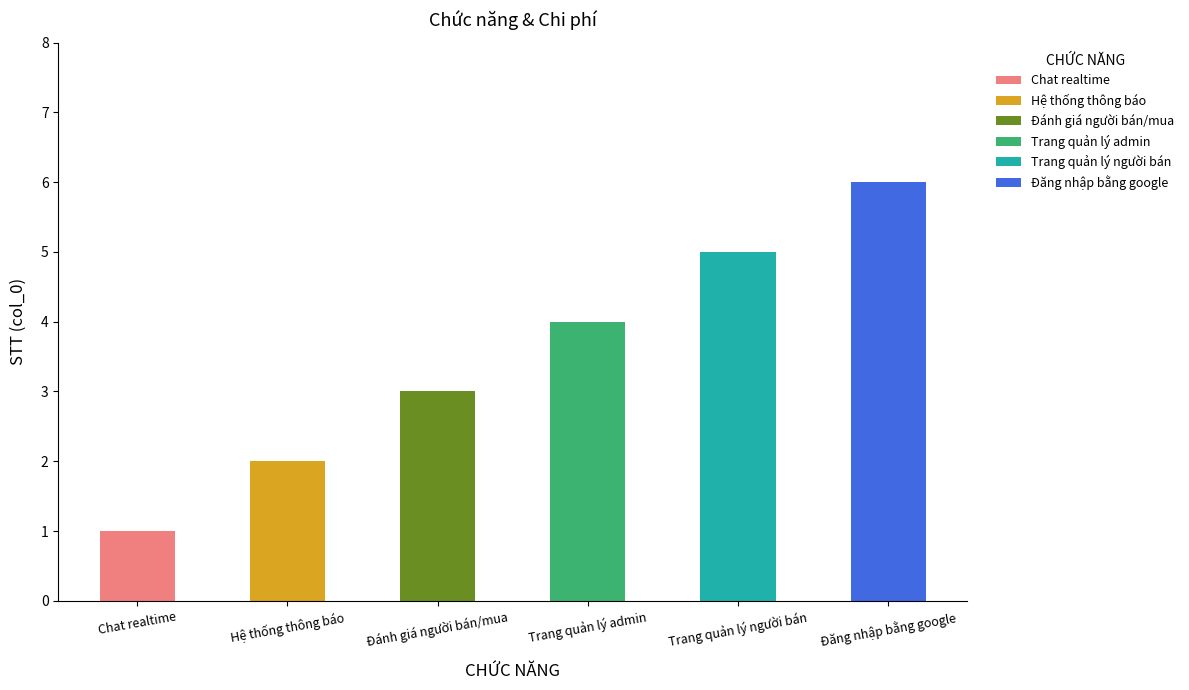

What is the total value across all series at Trang quản lý admin?

4